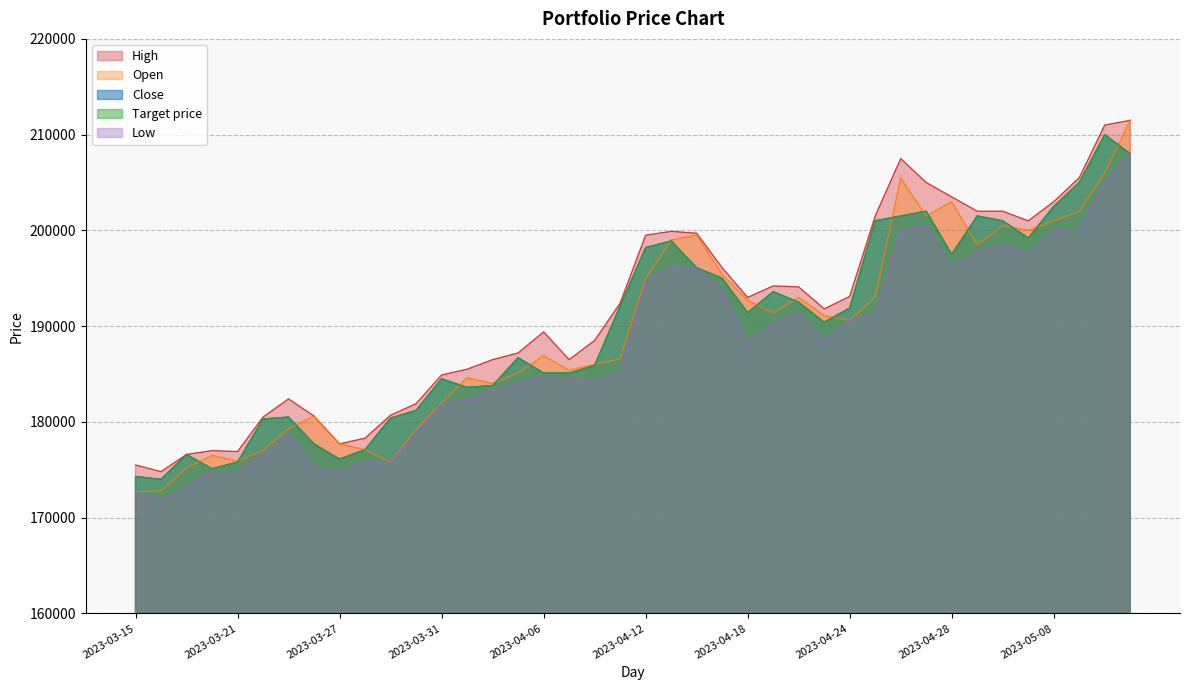

What is the difference between the highest and lowest values at 2023-03-27?

2900